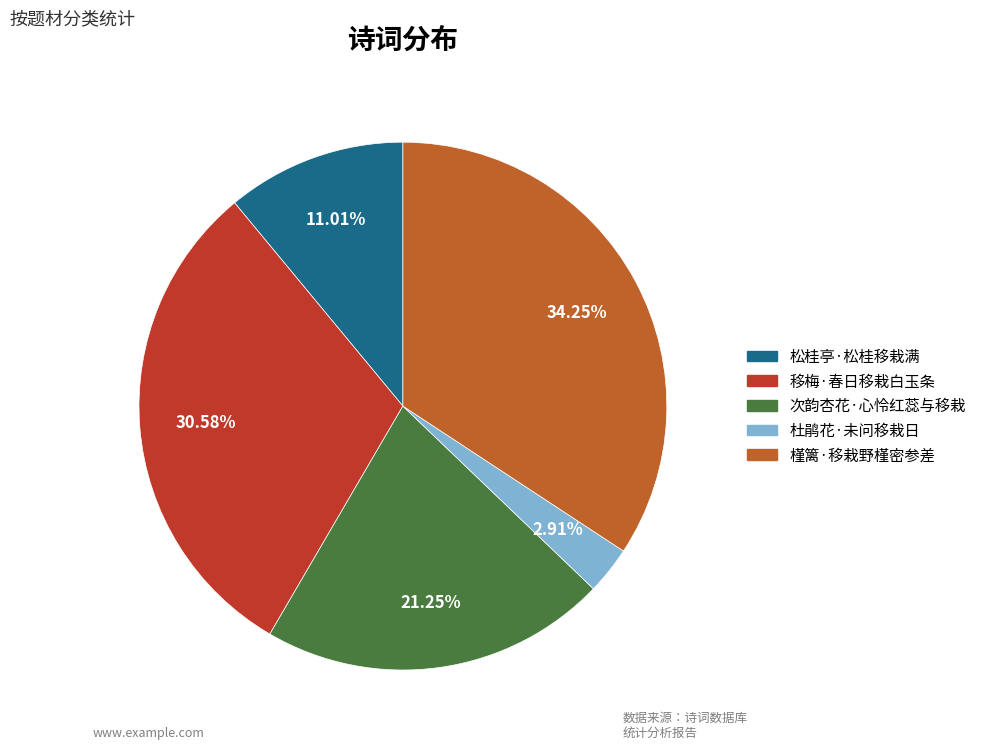

To the nearest percent, what is the difference between the 移梅·春日移栽白玉条 and 松桂亭·松桂移栽满 slice percentages?

20%